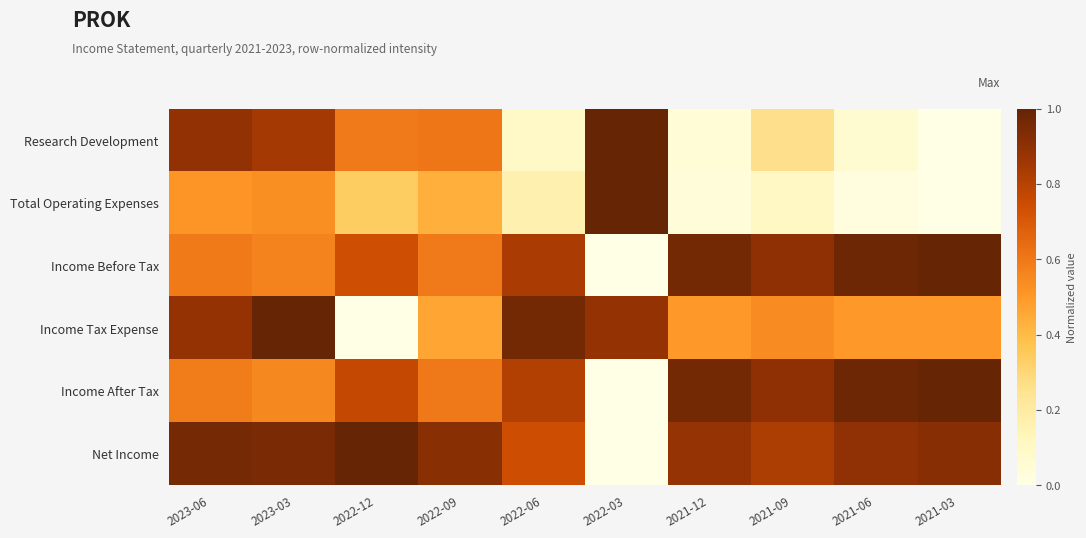

At 2022-12, list the series in order from smallest to largest.

Income Tax Expense, Total Operating Expenses, Research Development, Income Before Tax, Income After Tax, Net Income